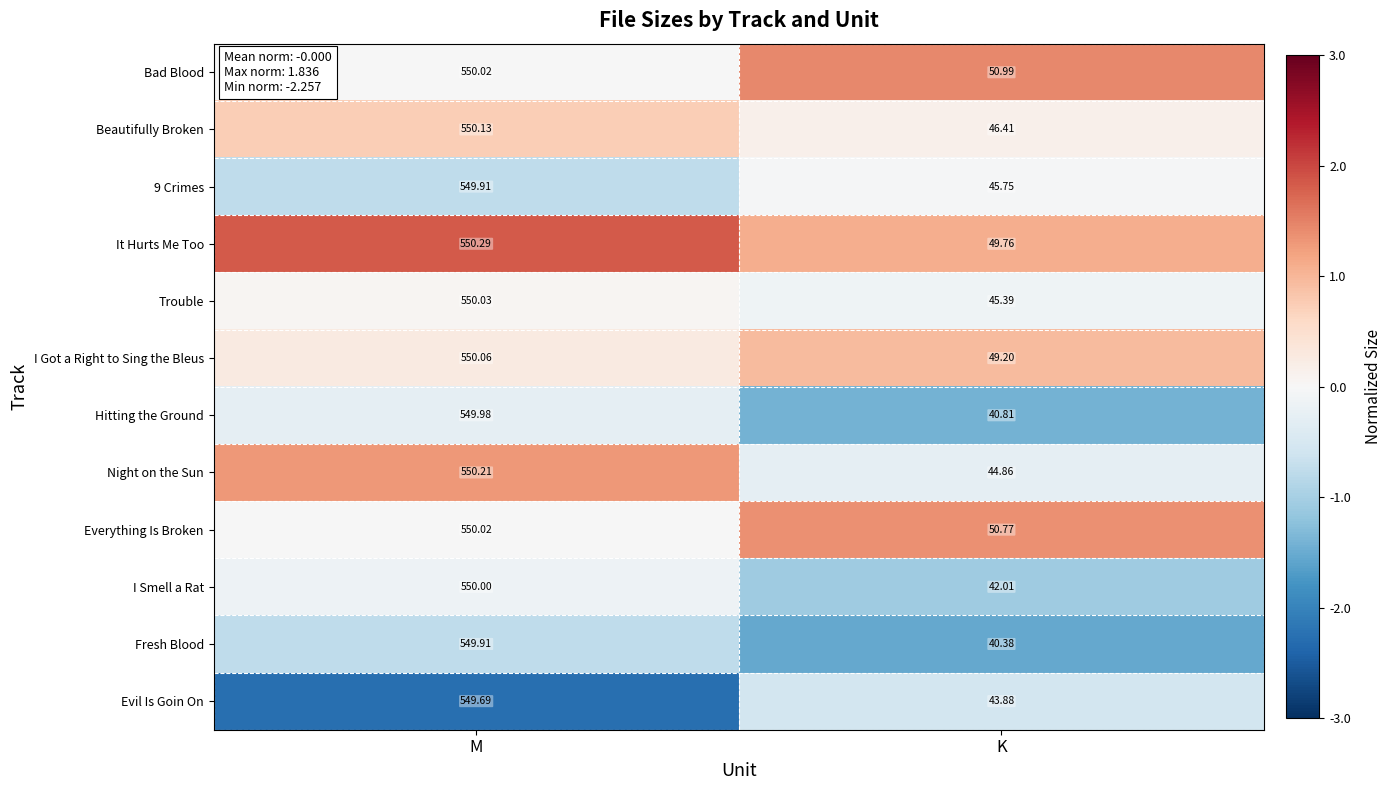

Where is I Smell a Rat nearest to the value 296?

K